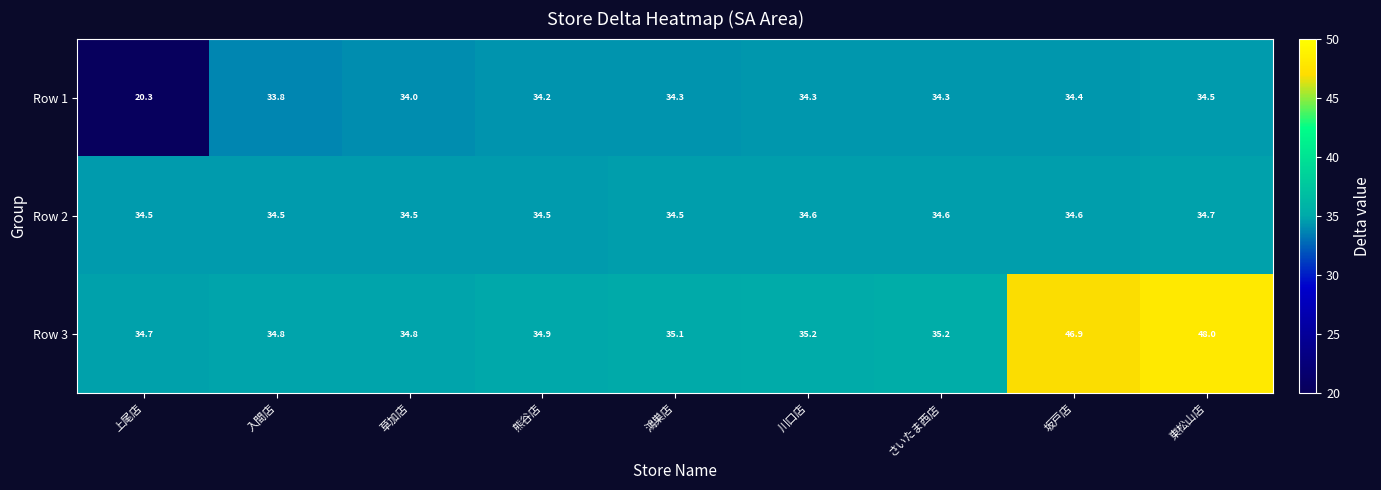

What is the average value of the Row 3 series?

37.7